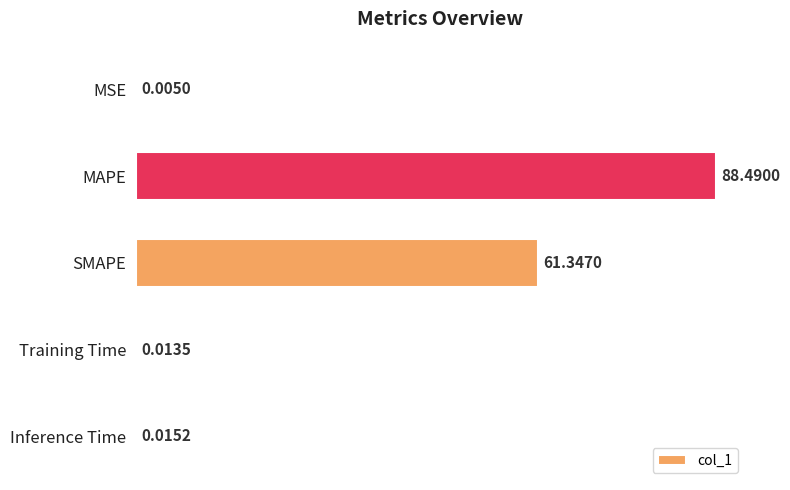

Which category has the highest value across all series?

MAPE